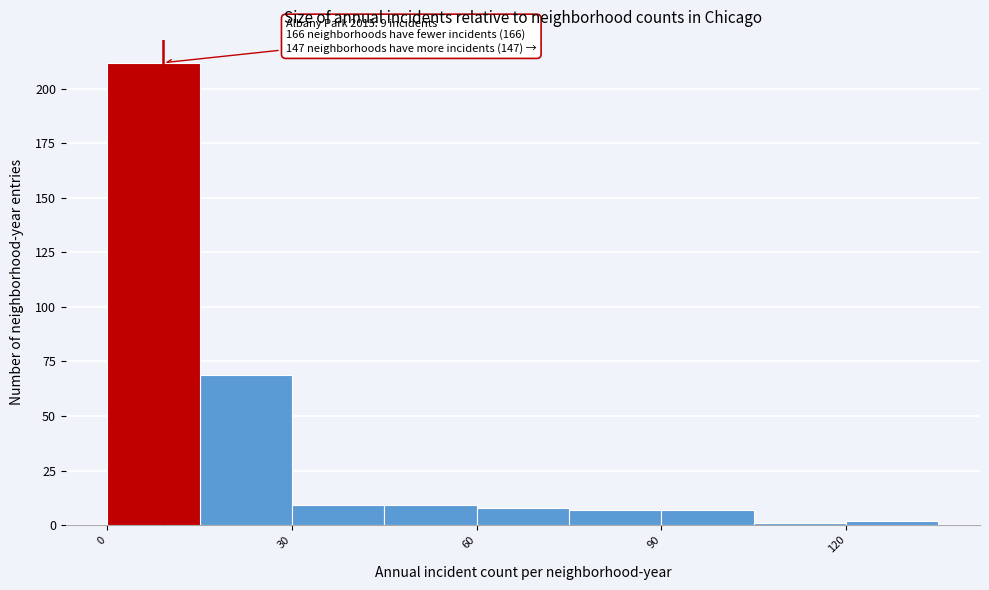

Around what value on the x-axis is the tallest bar? Give the approximate position of its centre, as read against the axis.

10